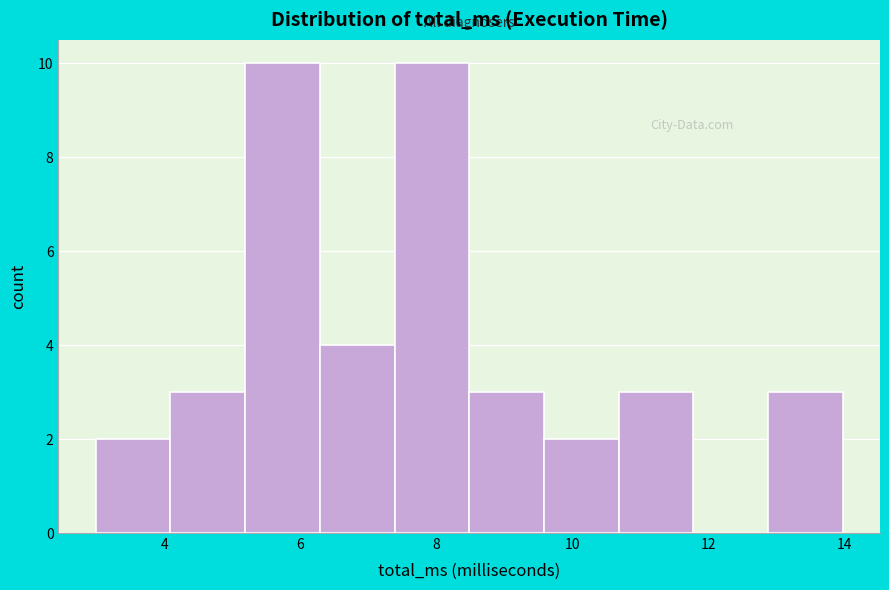

Reading left to right, transcribe this chart: for each bar, give the range it covers on the x-axis and its height. Neither the bar edges nor the heights are printed on the chart, so give them approximately, as read against the axes.

3.0 to 4.0: 2
4.0 to 5.2: 3
5.2 to 6.2: 10
6.2 to 7.4: 4
7.4 to 8.4: 10
8.4 to 9.6: 3
9.6 to 10.6: 2
10.6 to 11.8: 3
11.8 to 12.8: 0
12.8 to 14.0: 3